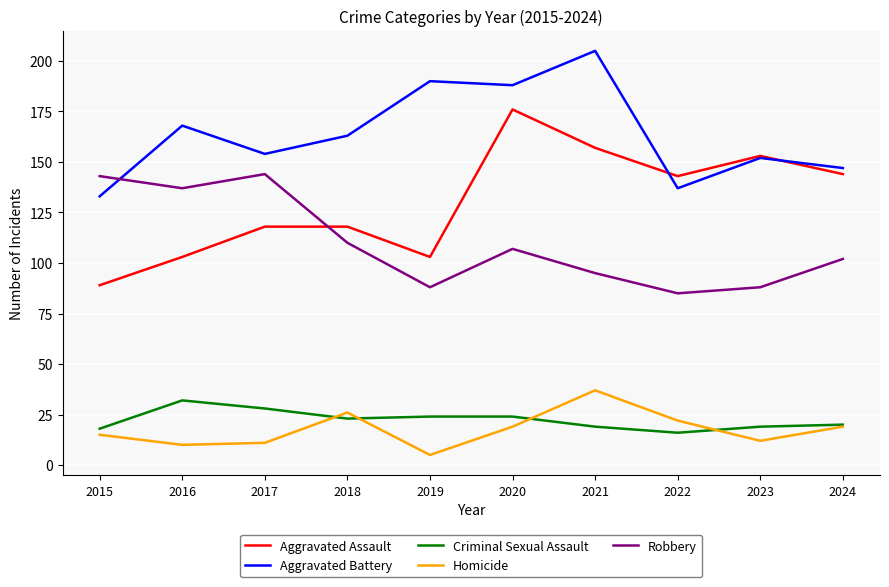

True or false: Aggravated Battery has more than 1 points higher than both neighbors.

True